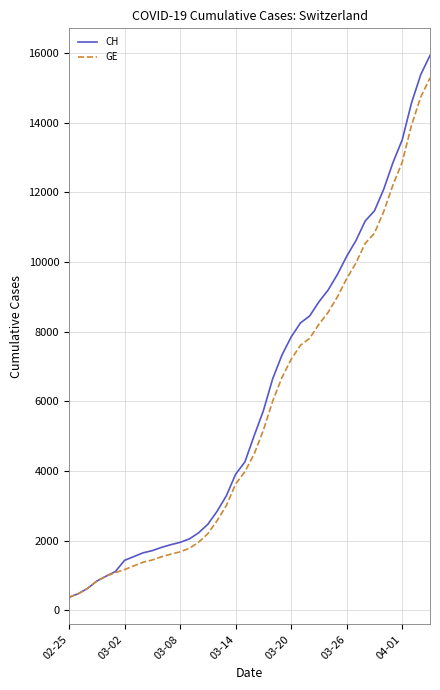

What is the average value of the CH series?

6053